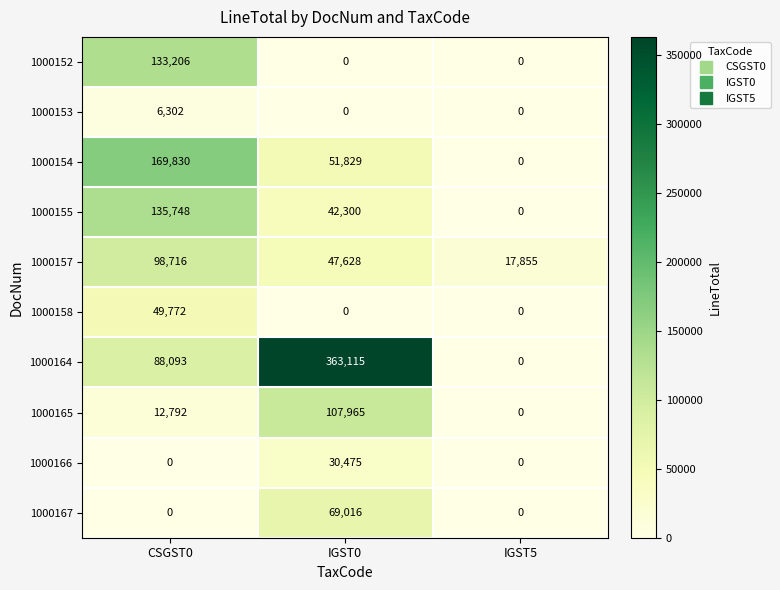

Which series has the largest range (max minus min)?

1000164